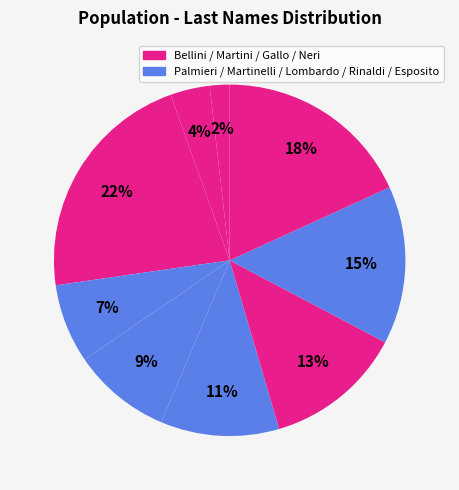

Count the number of slices in the pie.

9